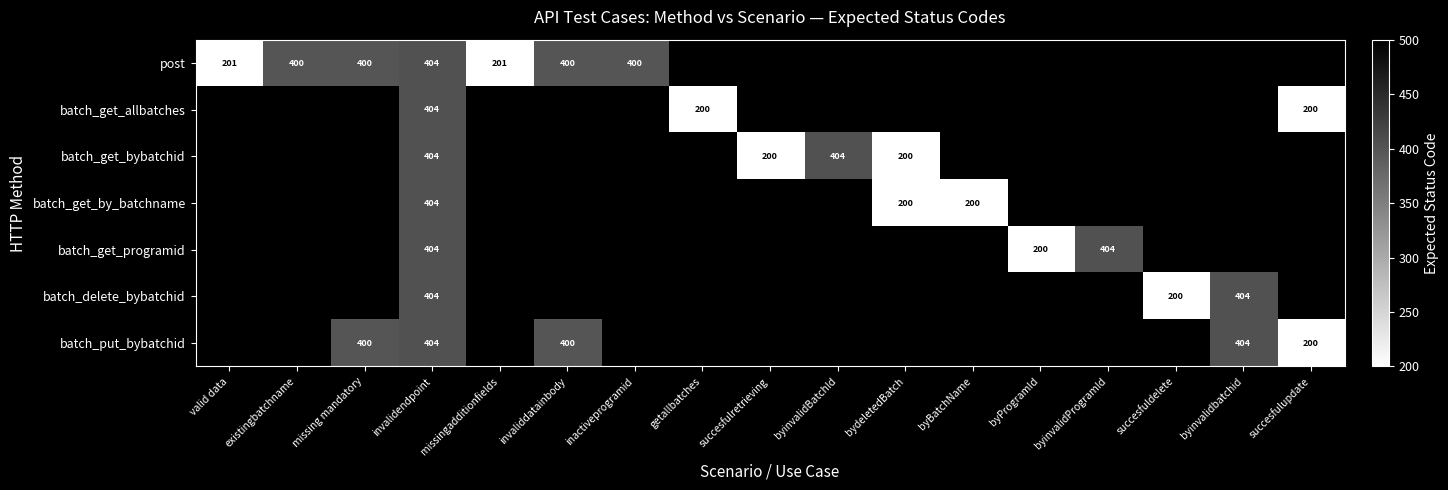

What is the total value across all series at invalidendpoint?

2828